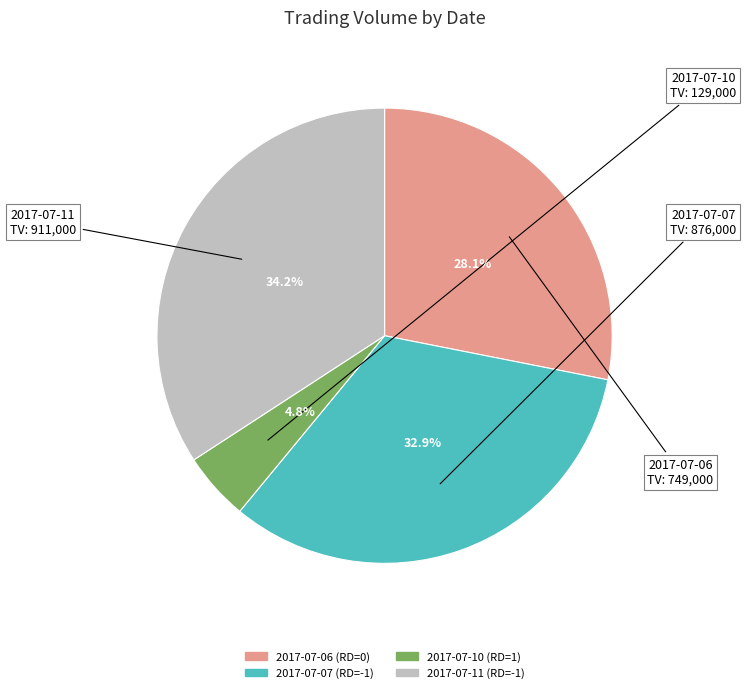

Rank the categories by value from lowest to highest.

2017-07-10 (RD=1), 2017-07-06 (RD=0), 2017-07-07 (RD=-1), 2017-07-11 (RD=-1)